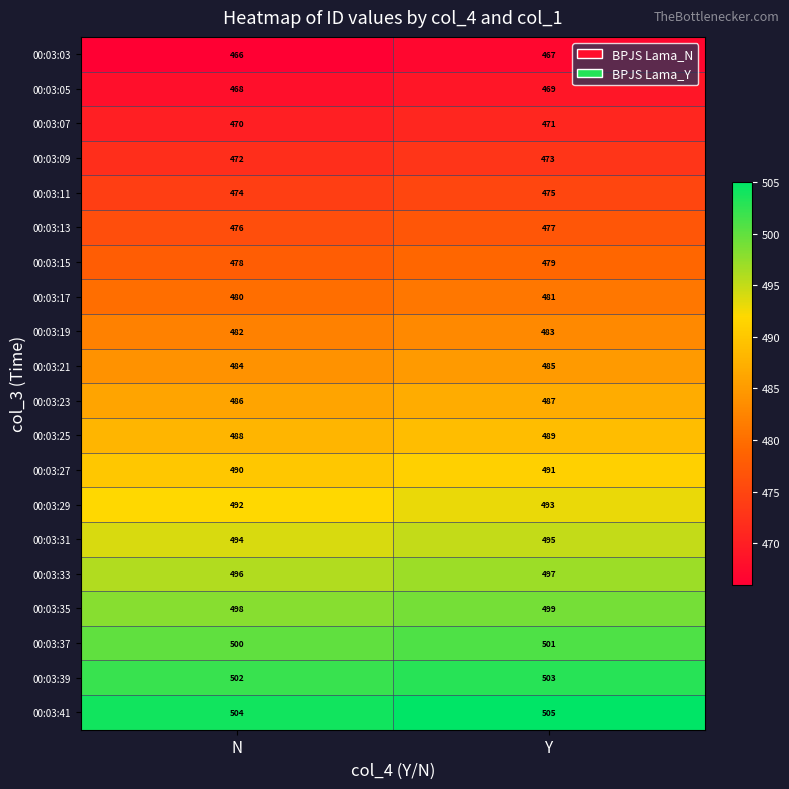

Rank the series at Y from highest to lowest value.

00:03:41, 00:03:39, 00:03:37, 00:03:35, 00:03:33, 00:03:31, 00:03:29, 00:03:27, 00:03:25, 00:03:23, 00:03:21, 00:03:19, 00:03:17, 00:03:15, 00:03:13, 00:03:11, 00:03:09, 00:03:07, 00:03:05, 00:03:03